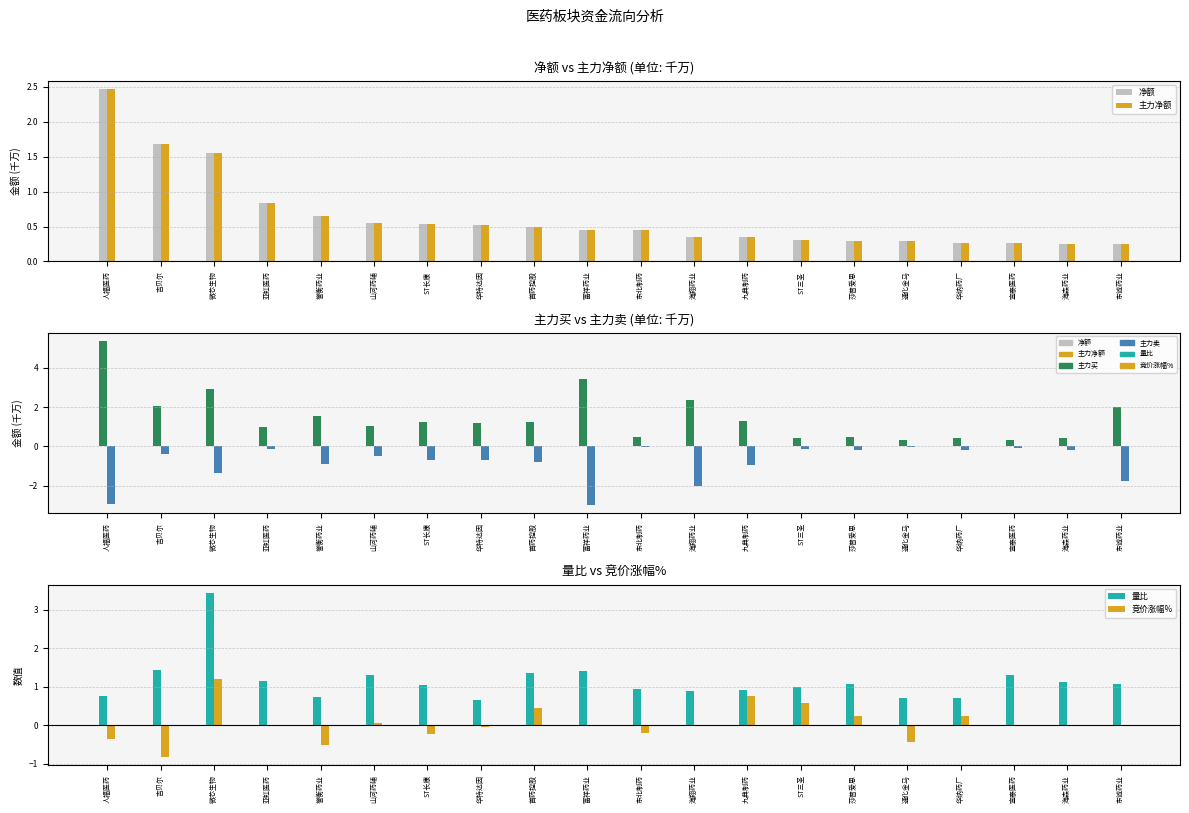

How many groups of bars are there?

20